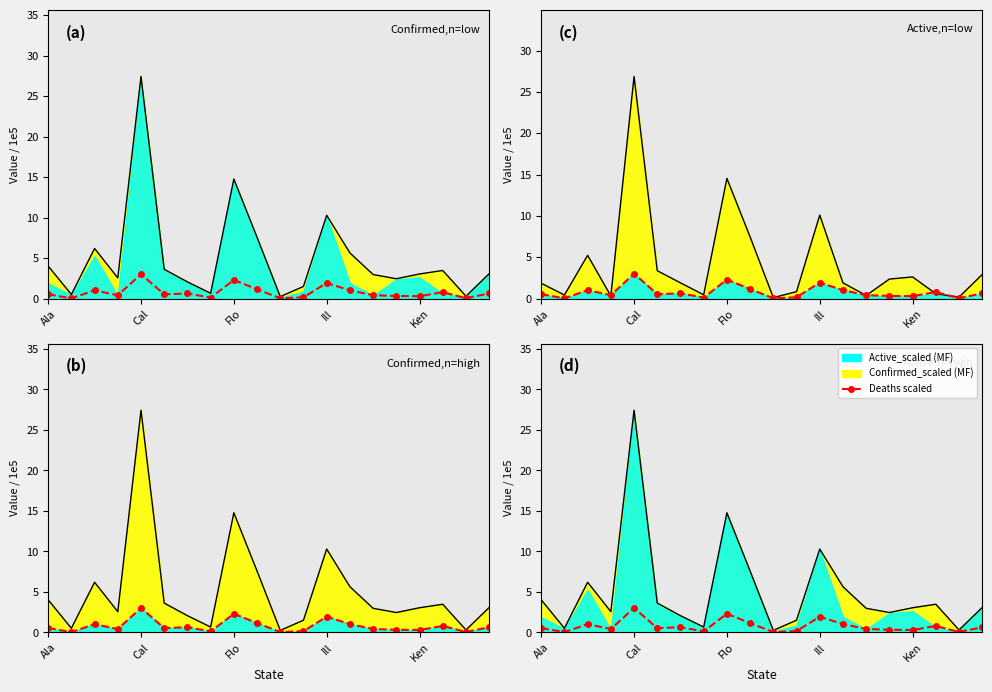

How many points are lower than both their immediate neighbors (excluding endpoints)?

7